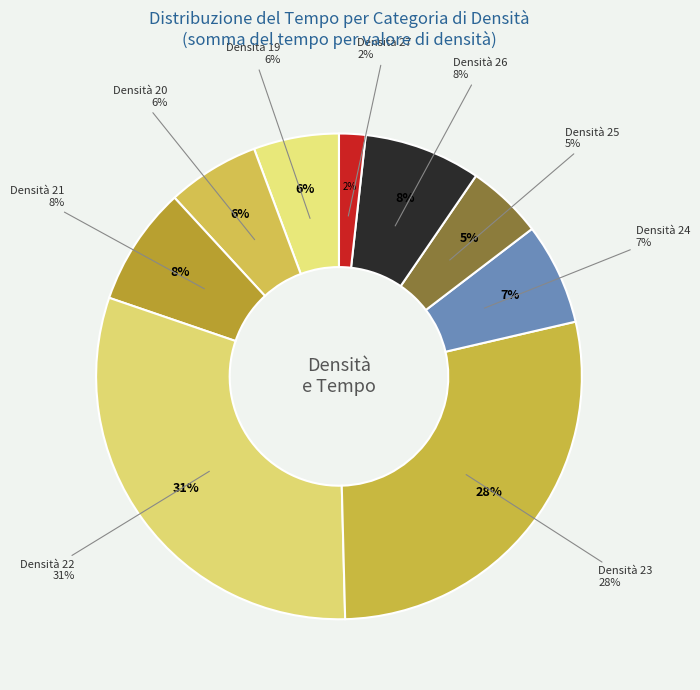

True or false: 20 accounts for 3% of the total.

False